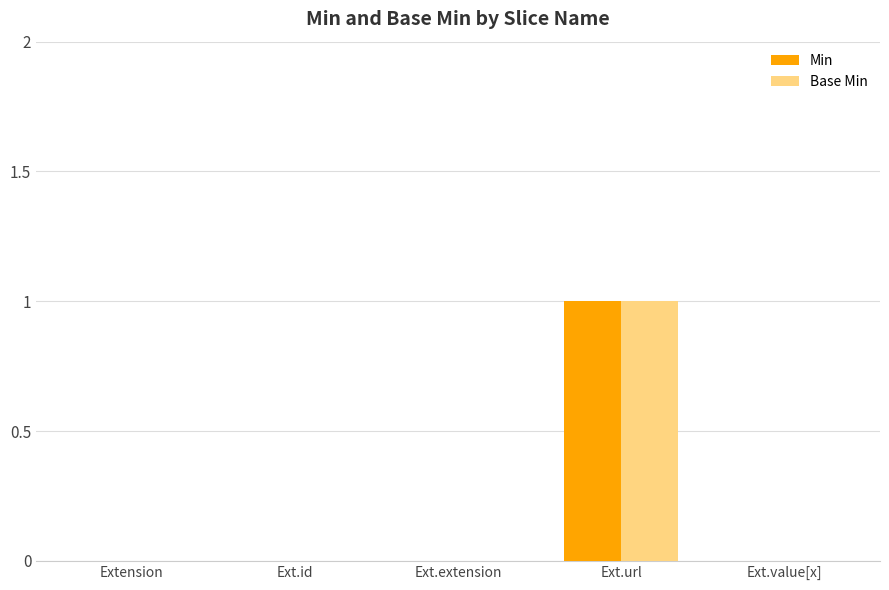

Reading left to right, extract all data points from this chart.

Min: 0	0	0	1	0
Base Min: 0	0	0	1	0